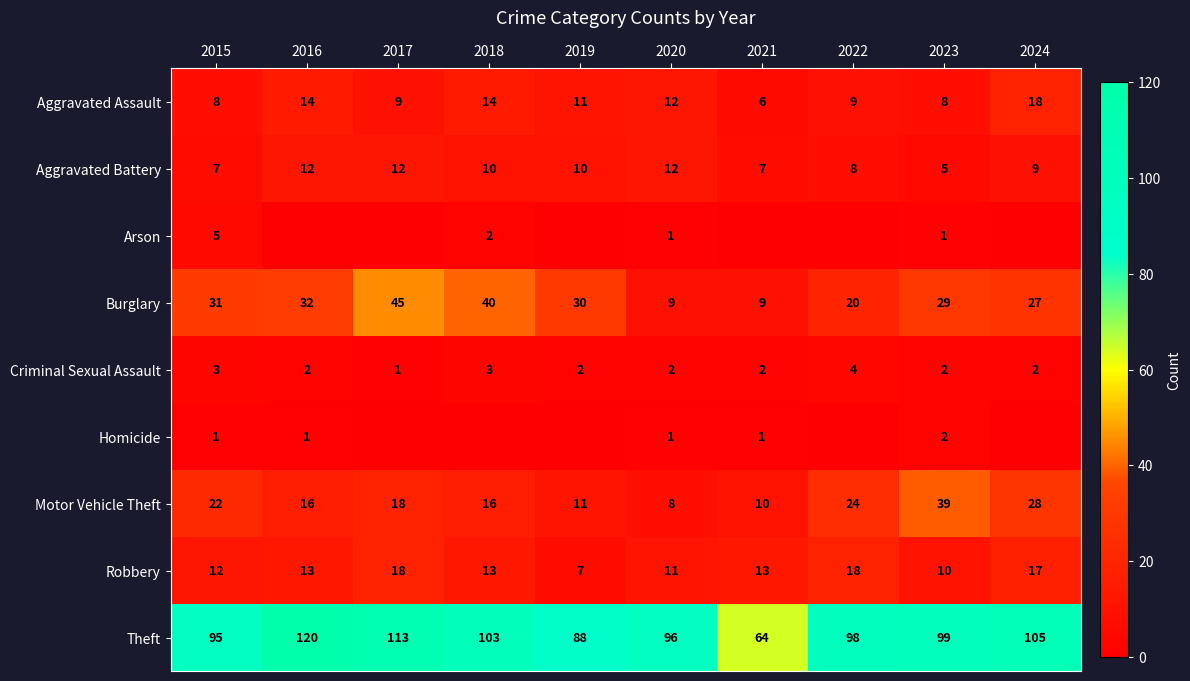

What value does the Theft series have at 2021, to the nearest 10?

60